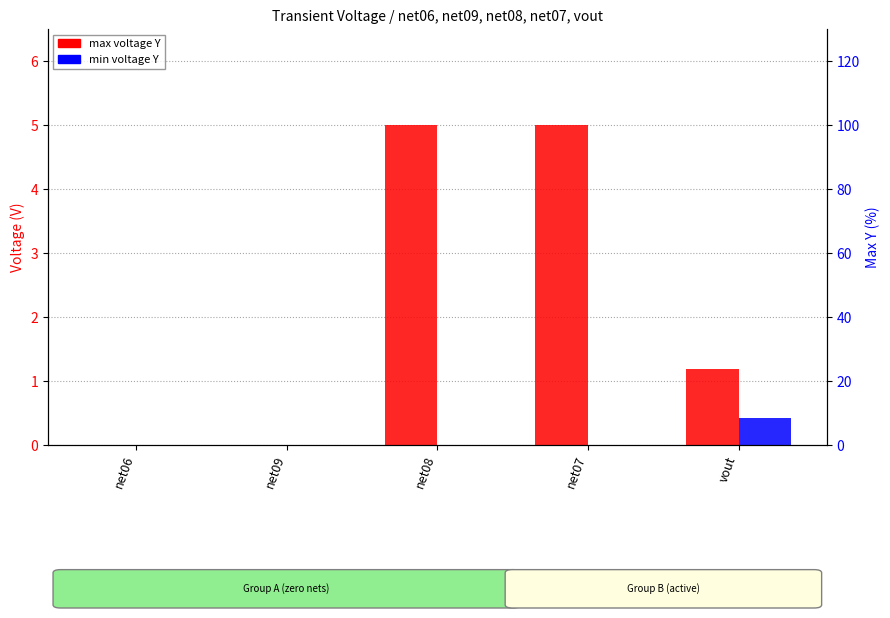

What is the label of the 3rd bar from the left?

net08